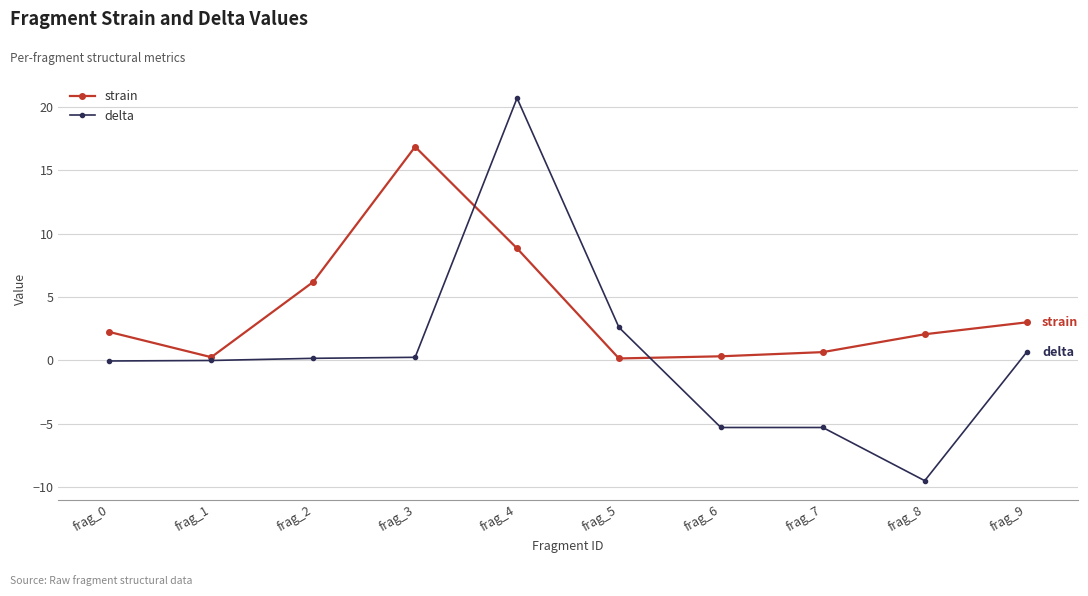

How many data points does each series have?

10